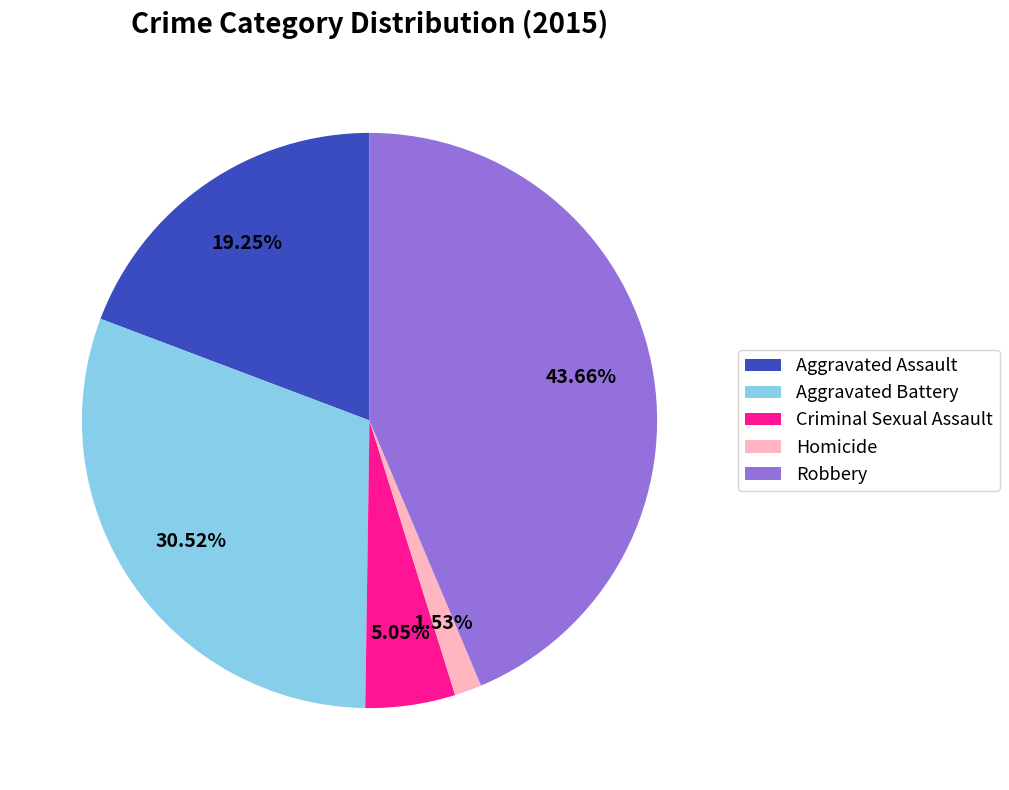

Rank the categories by value from lowest to highest.

Homicide, Criminal Sexual Assault, Aggravated Assault, Aggravated Battery, Robbery